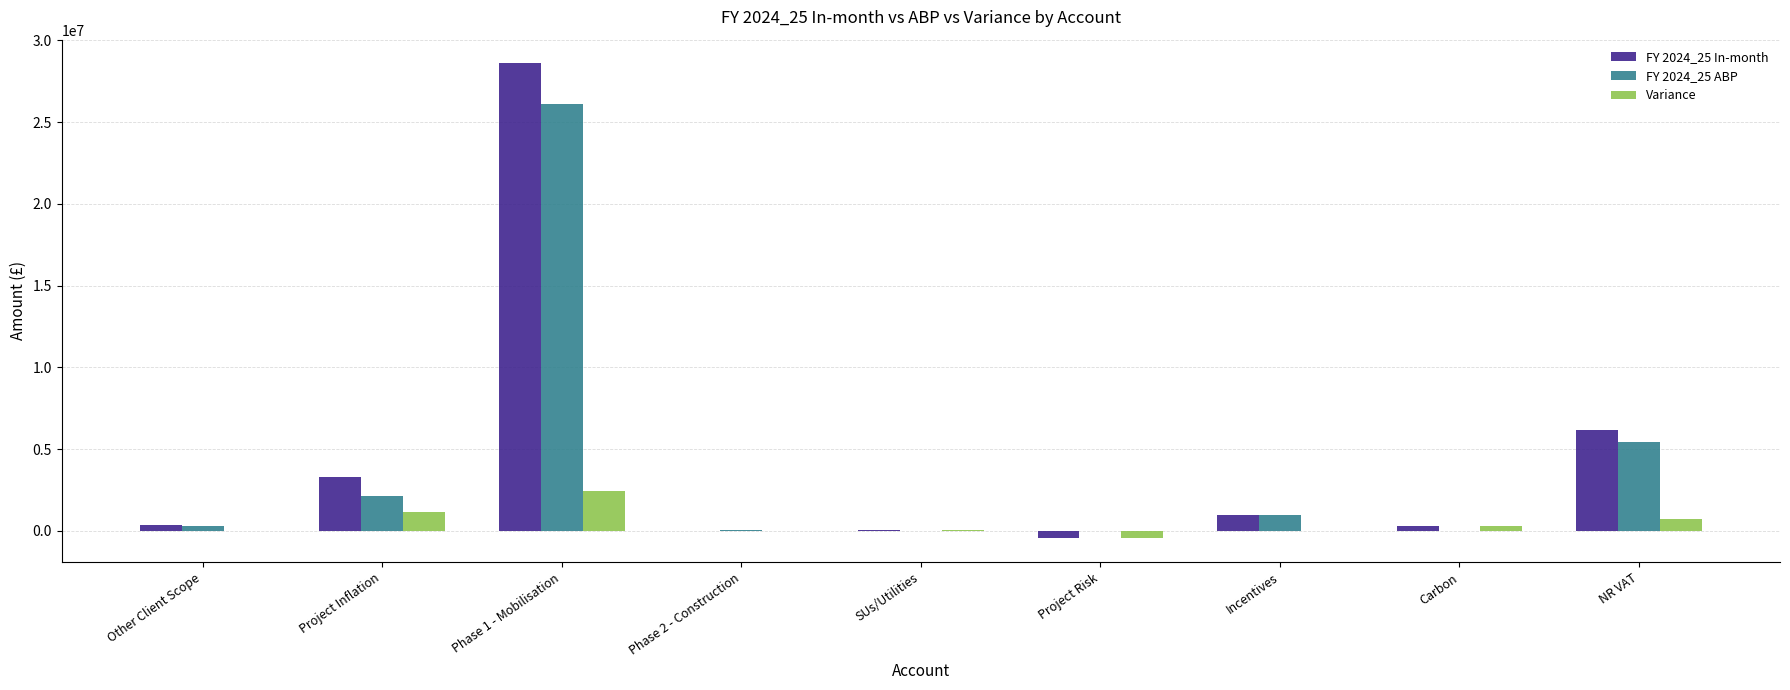

At which label is FY 2024_25 ABP closest to 13060363?

NR VAT